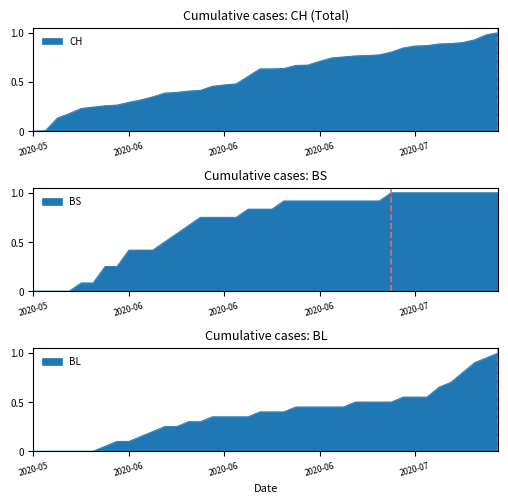

Rank the series by their average value, from highest to lowest.

BS, CH, BL